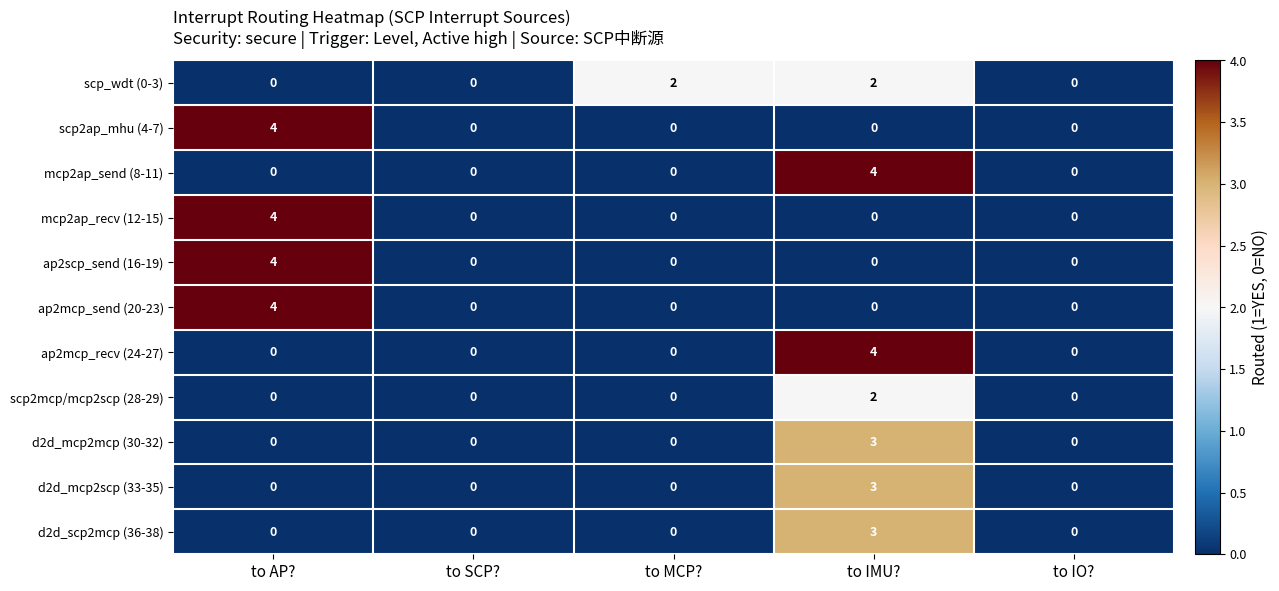

At how many categories does at least one series exceed 1?

3